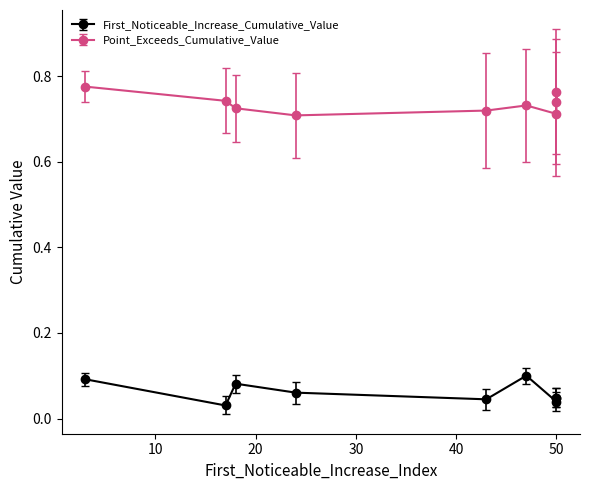

At 43, list the series in order from smallest to largest.

First_Noticeable_Increase_Cumulative_Value, Point_Exceeds_Cumulative_Value